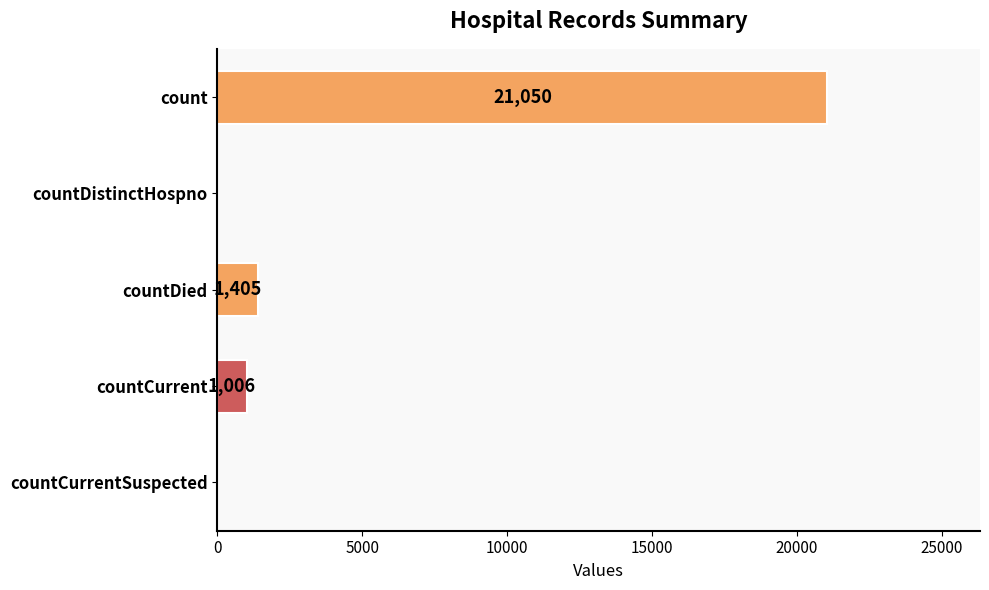

Reading top to bottom, what are all the values shown in this chart?

count=21050	countDistinctHospno=0	countDied=1405	countCurrent=1006	countCurrentSuspected=0